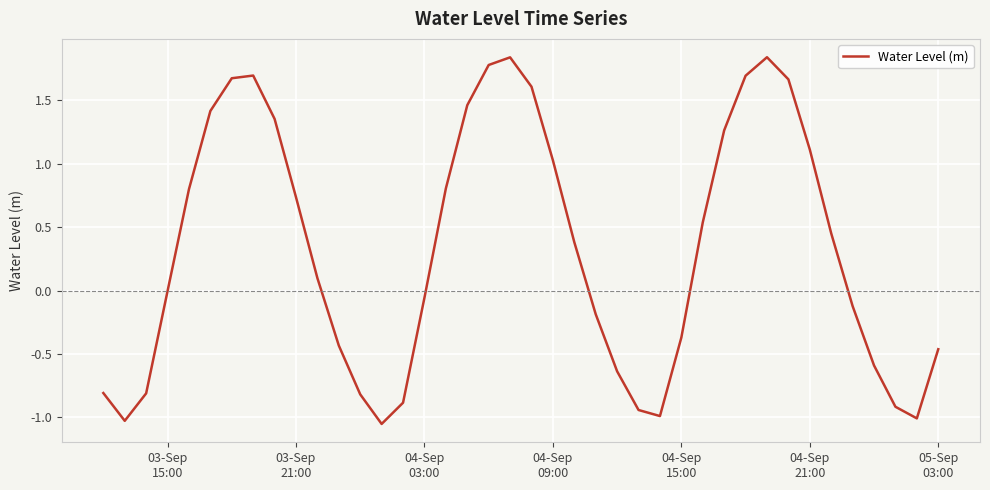

What is the difference between the maximum and minimum values?

2.9